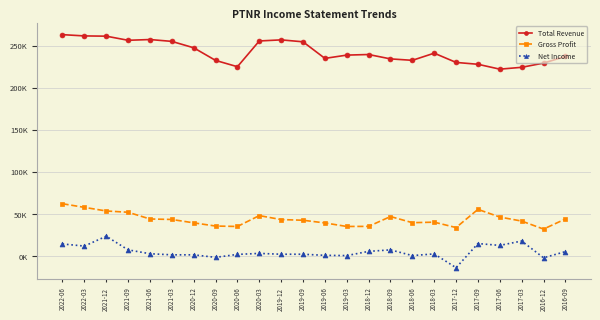

How many values in Net Income are above zero?

21